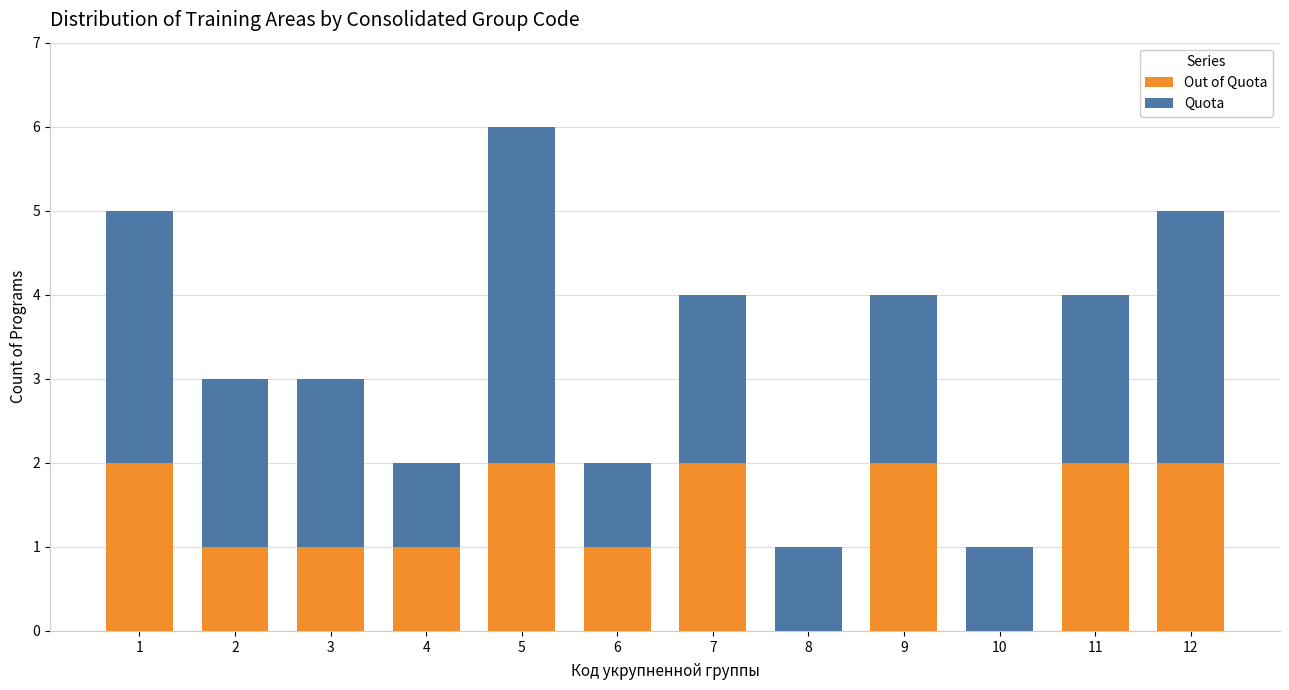

At which category is the sum across all series the highest?

5